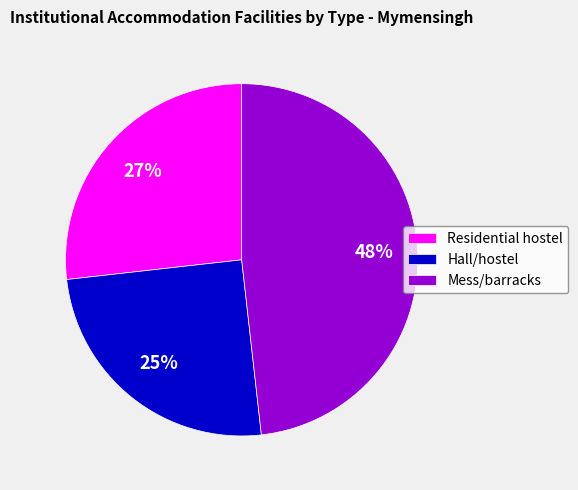

Combined, do Mess/barracks and Hall/hostel account for over 50%?

Yes